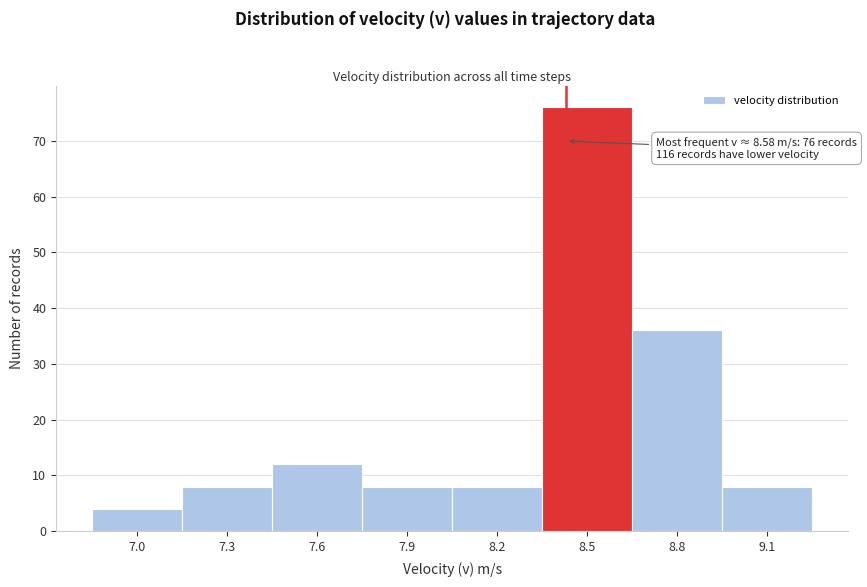

Reading right to left, list all the values displayed in this chart.

9.1=8	8.8=36	8.5=76	8.2=8	7.9=8	7.6=12	7.3=8	7.0=4